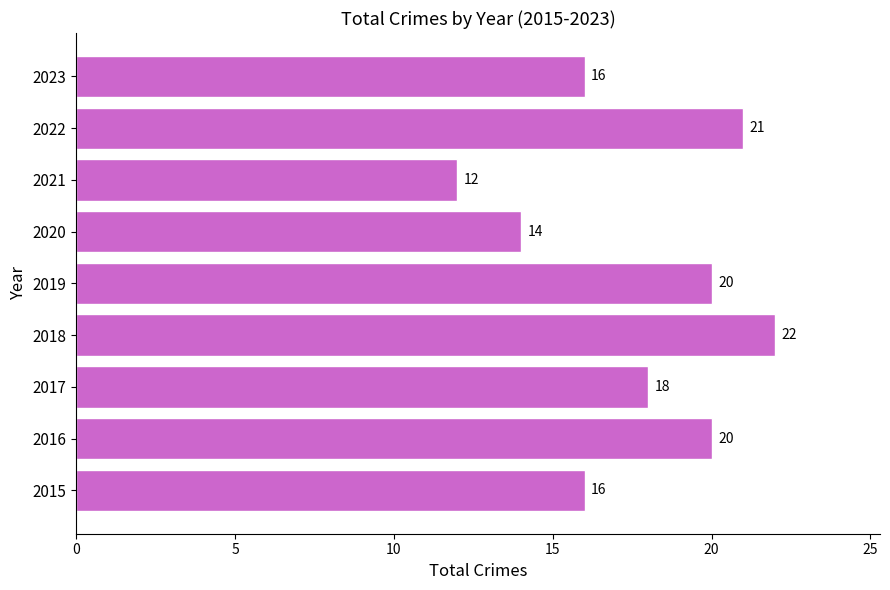

Approximately how many times larger is the value at 2023 compared to 2018?

0.7